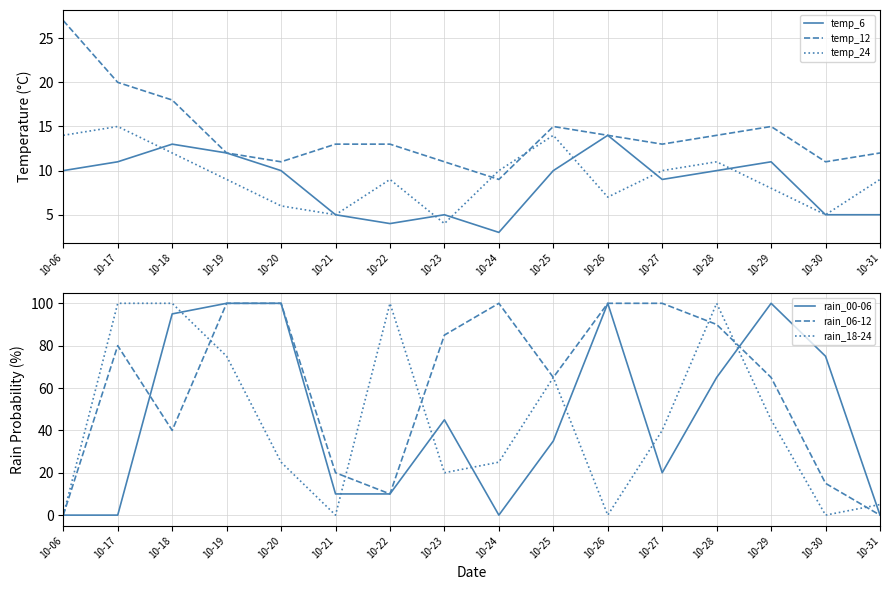

Reading right to left, what are all the values shown in this chart?

temp_6: 5	5	11	10	9	14	10	3	5	4	5	10	12	13	11	10
temp_12: 12	11	15	14	13	14	15	9	11	13	13	11	12	18	20	27
temp_24: 9	5	8	11	10	7	14	10	4	9	5	6	9	12	15	14
rain_00-06: 0	75	100	65	20	100	35	0	45	10	10	100	100	95	0	0
rain_06-12: 0	15	65	90	100	100	65	100	85	10	20	100	100	40	80	0
rain_18-24: 5	0	45	100	40	0	65	25	20	100	0	25	75	100	100	0